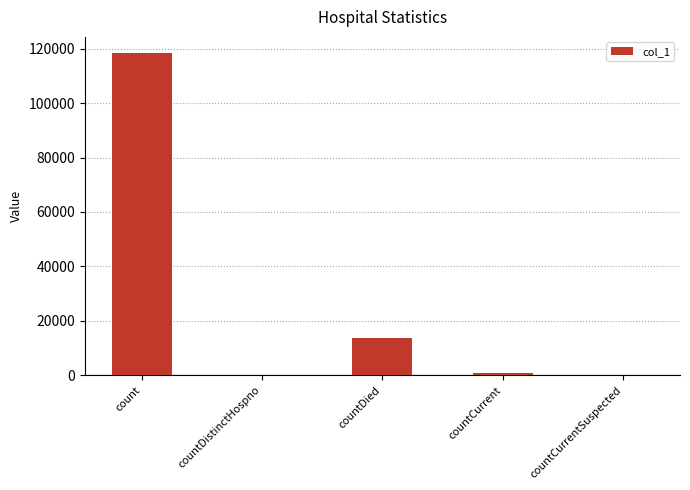

Reading left to right, what are all the values shown in this chart?

count=118397	countDistinctHospno=0	countDied=13641	countCurrent=994	countCurrentSuspected=0